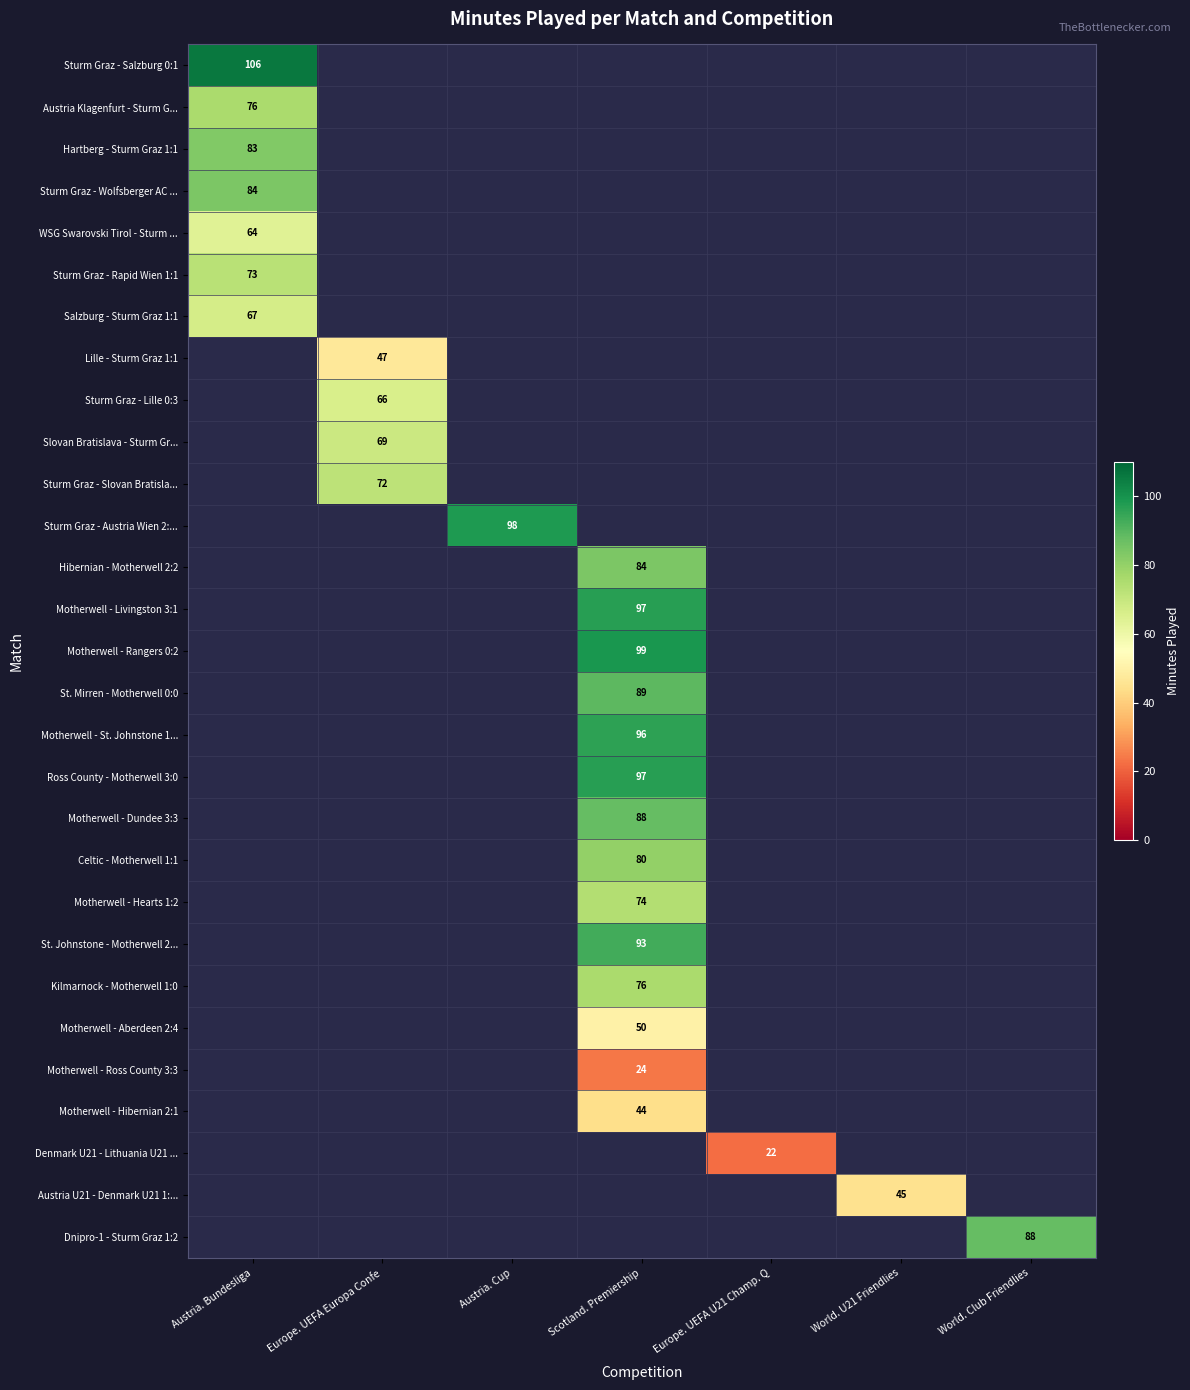

Is it true that Sturm Graz - Rapid Wien 1:1 equals 109 at Austria. Bundesliga?

False